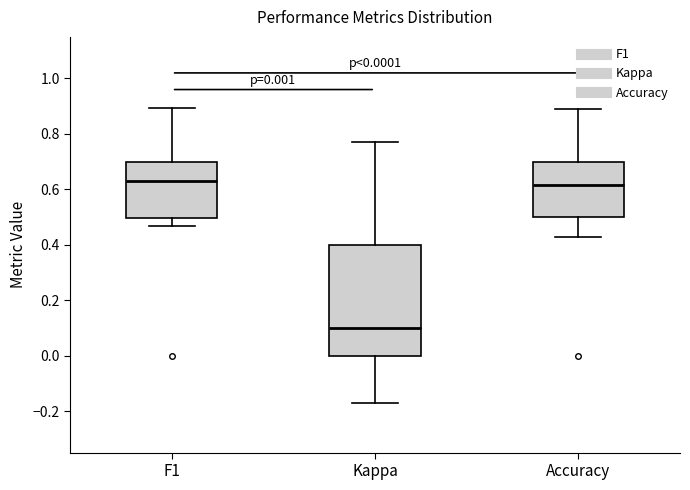

Which box is the tallest, from its lower edge to its upper edge?

Kappa